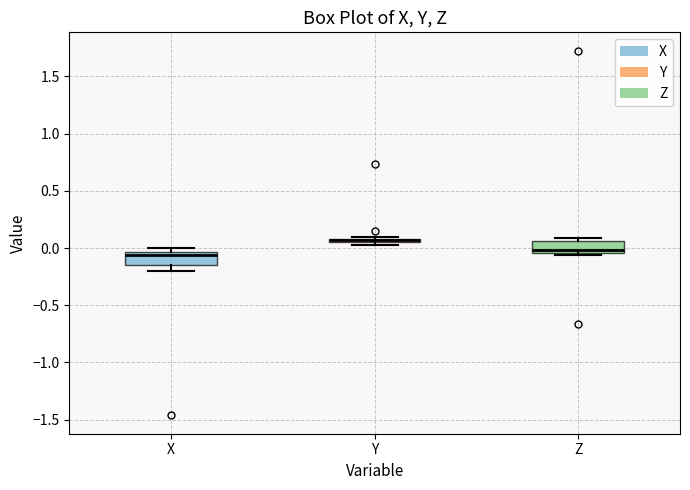

Where is the lower edge of the box for Y on the y-axis? The values are not printed on the chart, so give them approximately, as read against the axis.

0.05